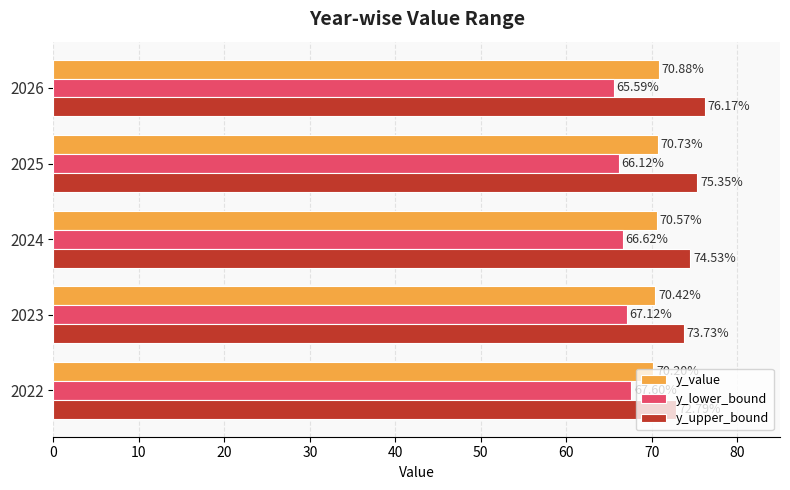

What is the total value across all series at 2026?

212.6